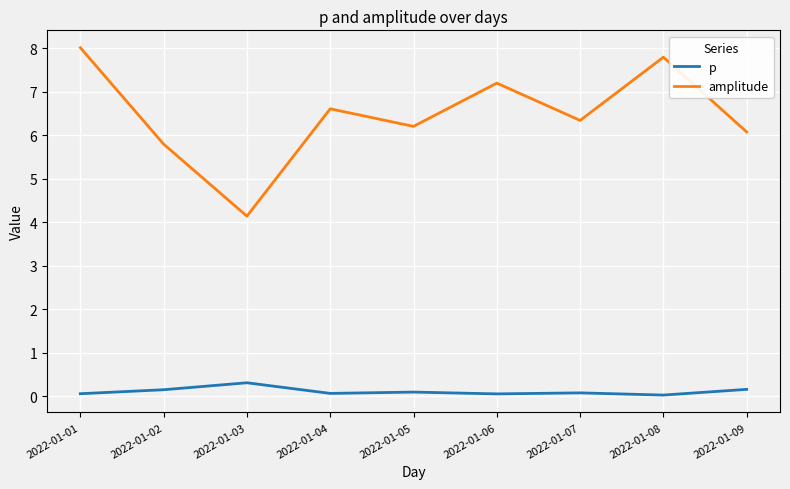

What is the highest value of the p series?

0.3